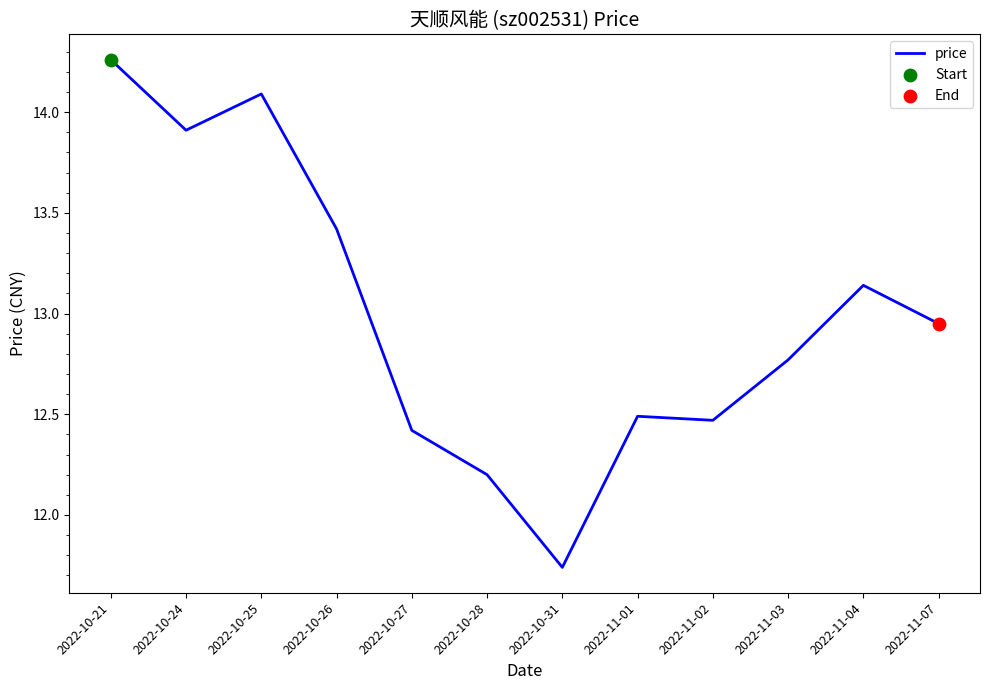

What is the ratio of the value at 2022-10-27 to the value at 2022-10-24?

0.9